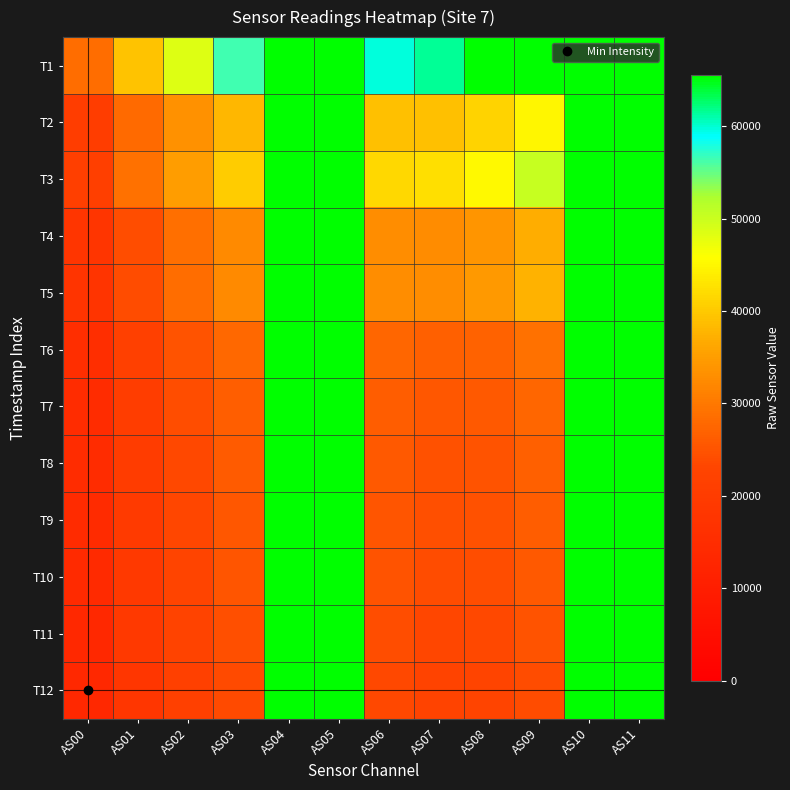

At how many categories does at least one series exceed 41534?

10